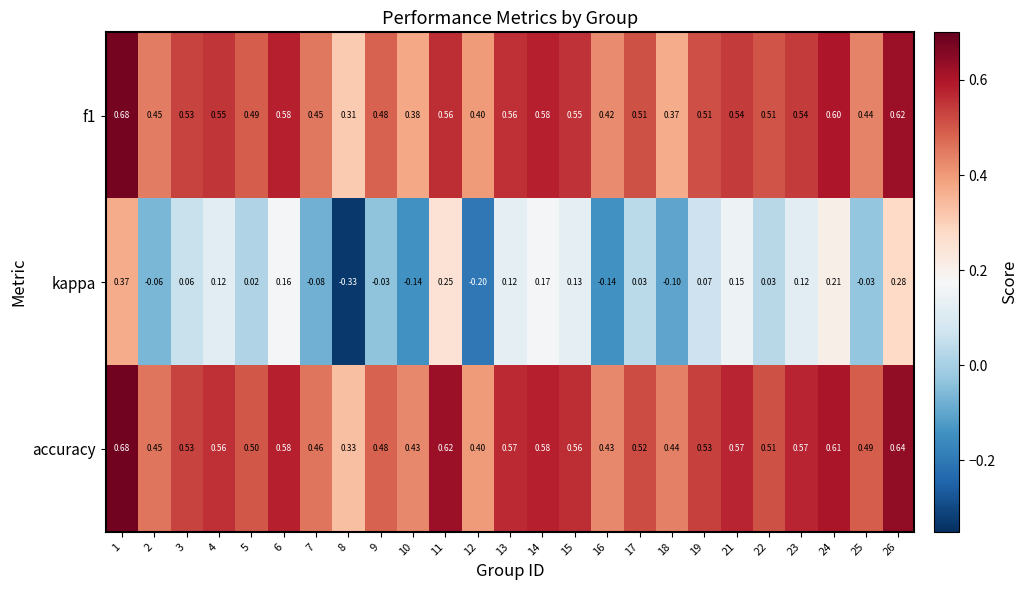

Which category has the highest value across all series?

1